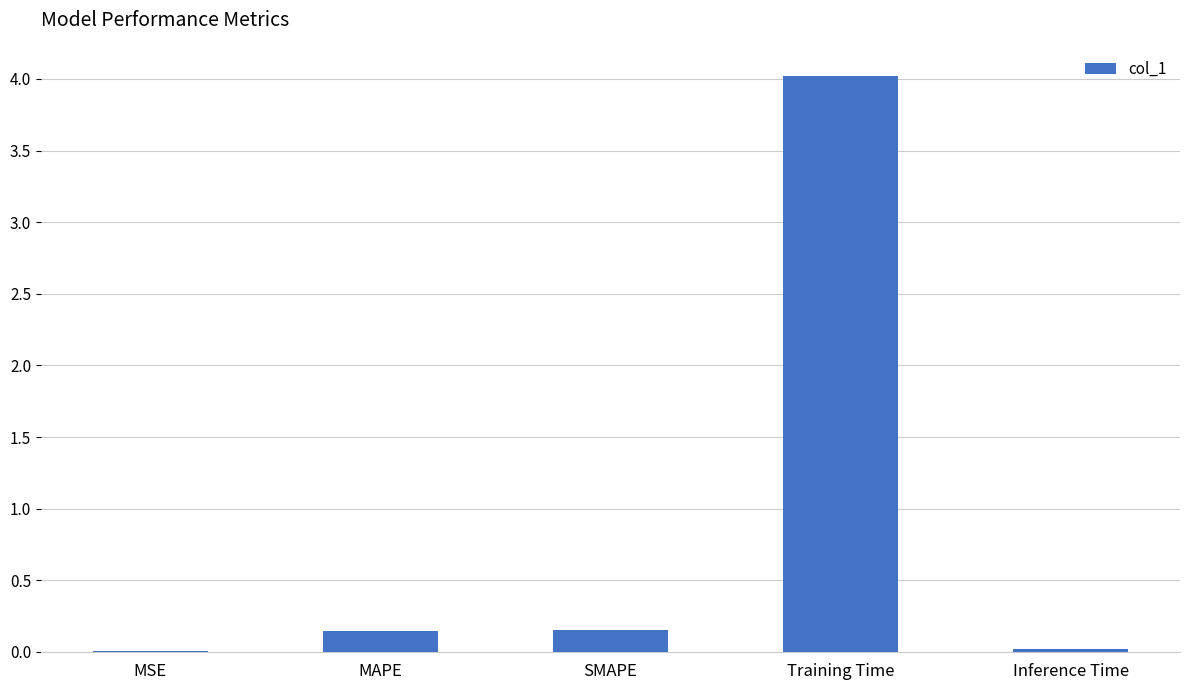

What is the sum of all values?

4.3